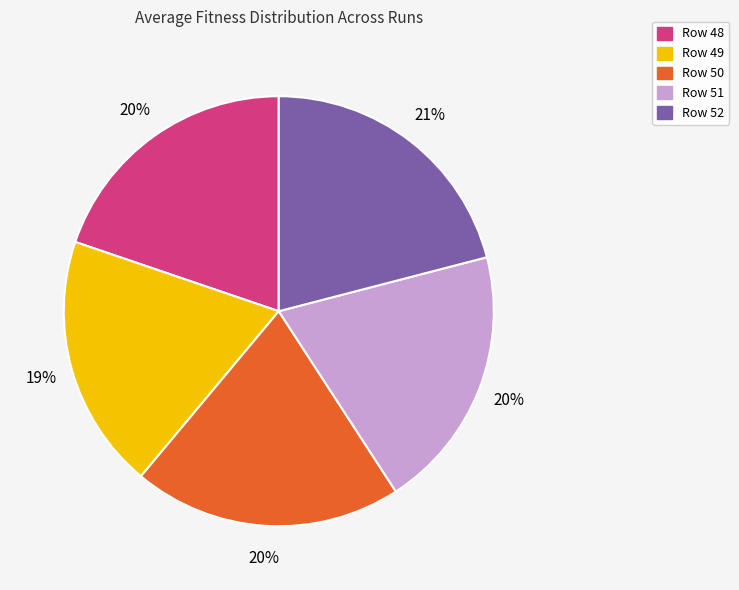

What percentage is the Row 52 slice, to the nearest percent?

21%